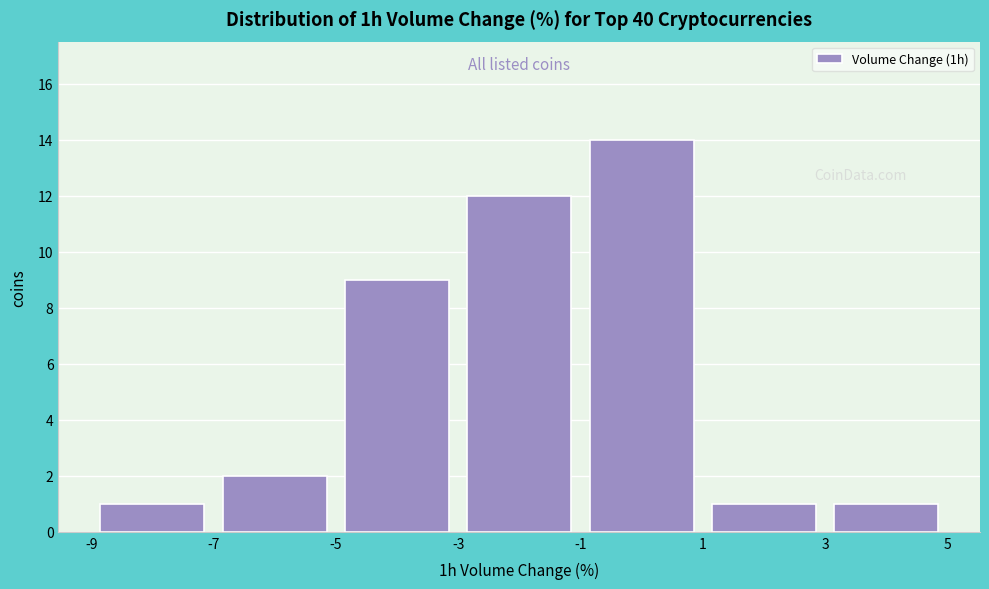

Reading left to right, list every bar in this chart as the range it spans on the x-axis followed by its height. The values are not printed on the chart, so give them approximately, as read against the axis.

-9 to -7: 1
-7 to -5: 2
-5 to -3: 9
-3 to -1: 12
-1 to 1: 14
1 to 3: 1
3 to 5: 1